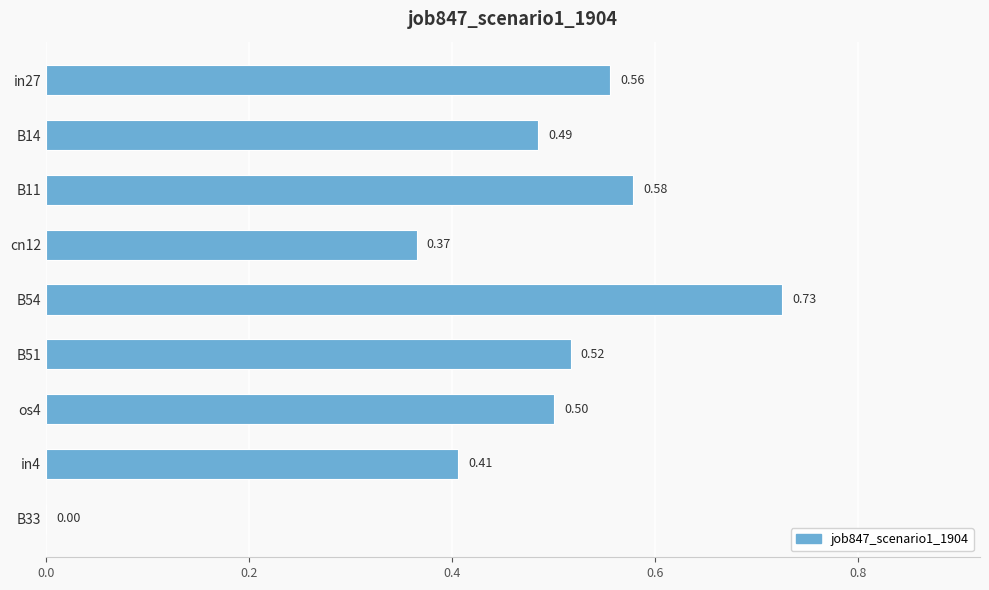

What is the sum of all values?

4.1